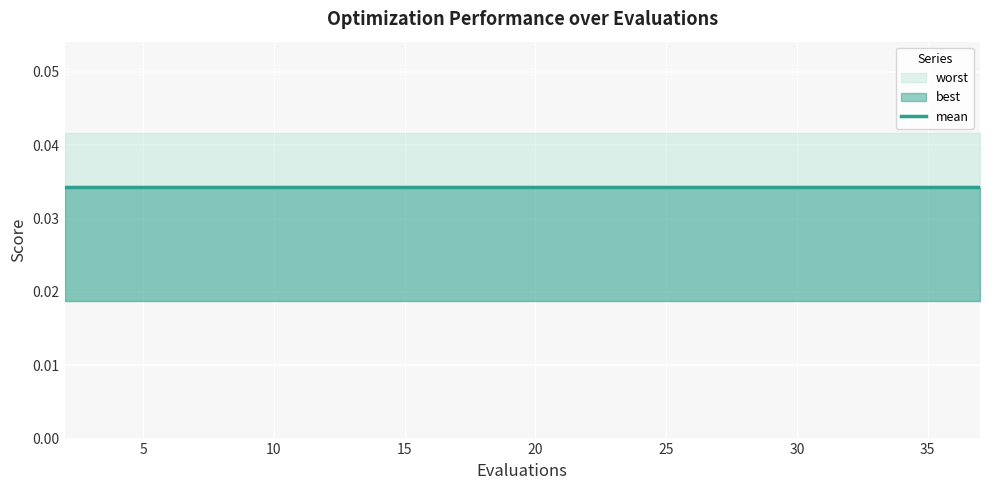

Which series has the largest range (max minus min)?

mean